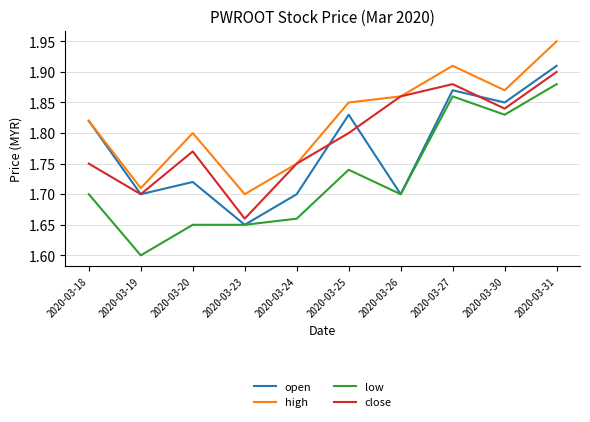

What is the total value across all series at 2020-03-18?

7.1